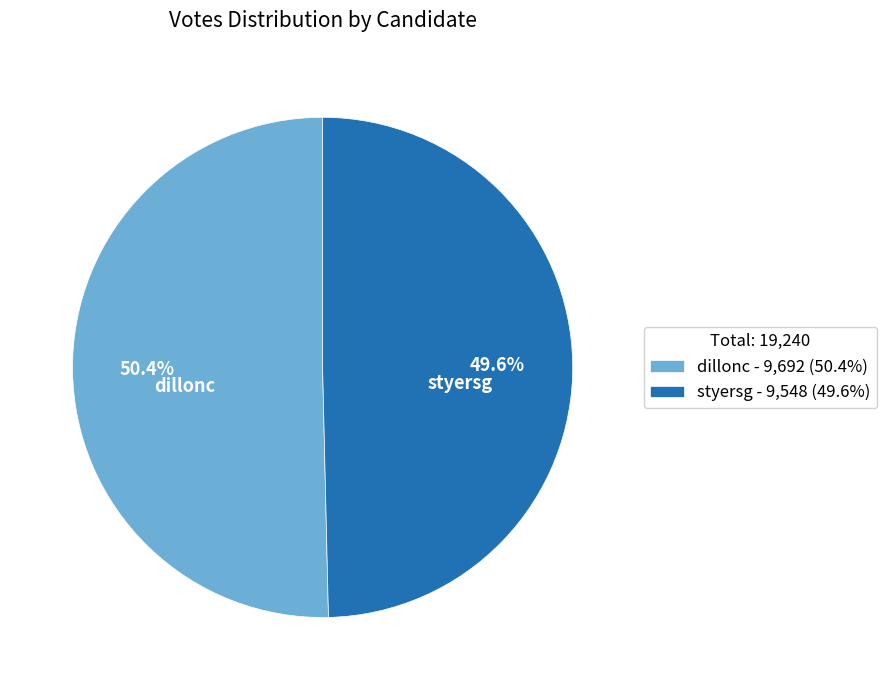

What percentage is NOT represented by styersg?

50.4%